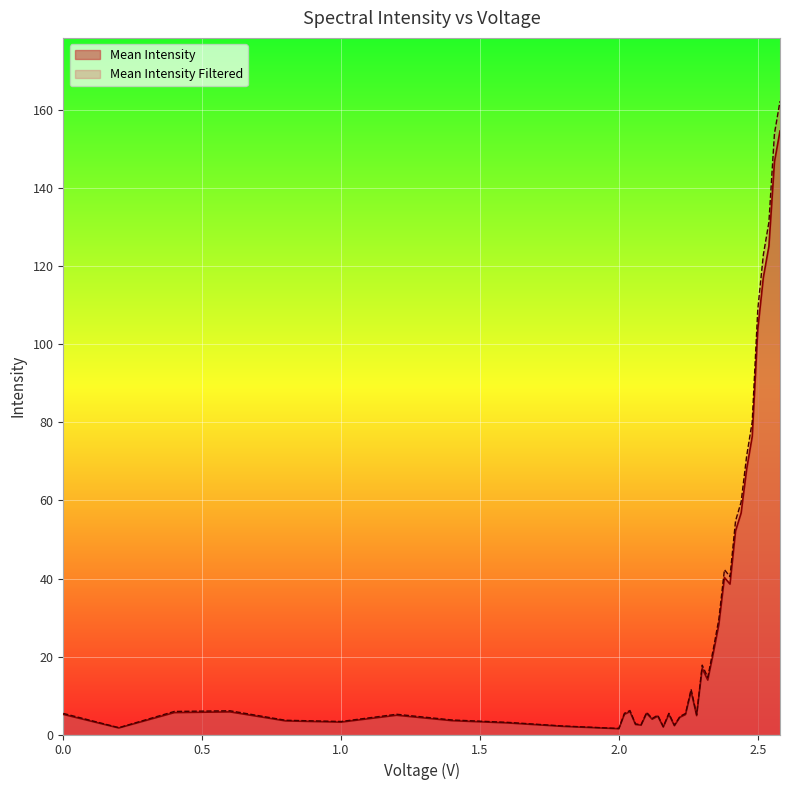

Reading left to right, extract all data points from this chart.

Current (mA): 5.2	1.7	5.6	5.8	3.5	3.2	4.9	3.5	3.0	2.1	1.5	5.2	5.9	2.6	2.4	5.4	3.9	4.7	1.9	5.2	2.3	4.4	5.1	11.0	4.8	17.0	14.0	20.9	28.2	40.3	38.6	52.2	56.8	68.1	76.4	103.9	117.2	125.2	146.8	154.8
Mean Intensity: 5.4	1.8	5.9	6.1	3.7	3.3	5.2	3.7	3.1	2.2	1.5	5.4	6.1	2.7	2.5	5.7	4.1	4.9	2.0	5.4	2.4	4.7	5.4	11.6	5.1	17.8	14.7	21.9	29.6	42.3	40.5	54.8	59.6	71.4	80.2	109.0	123.0	131.4	154.1	162.4